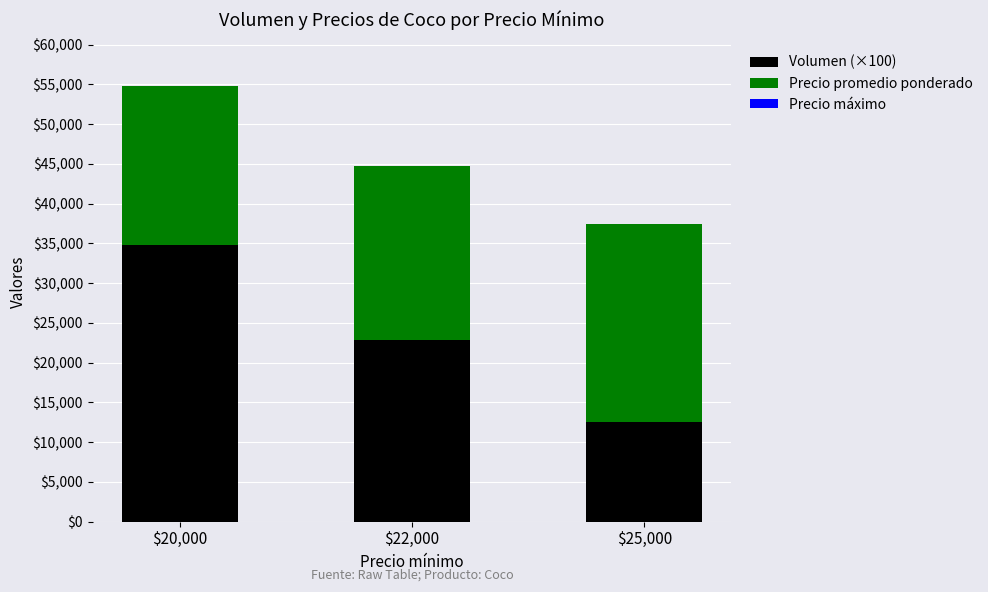

What is the maximum value for Volumen (×100)?

34800